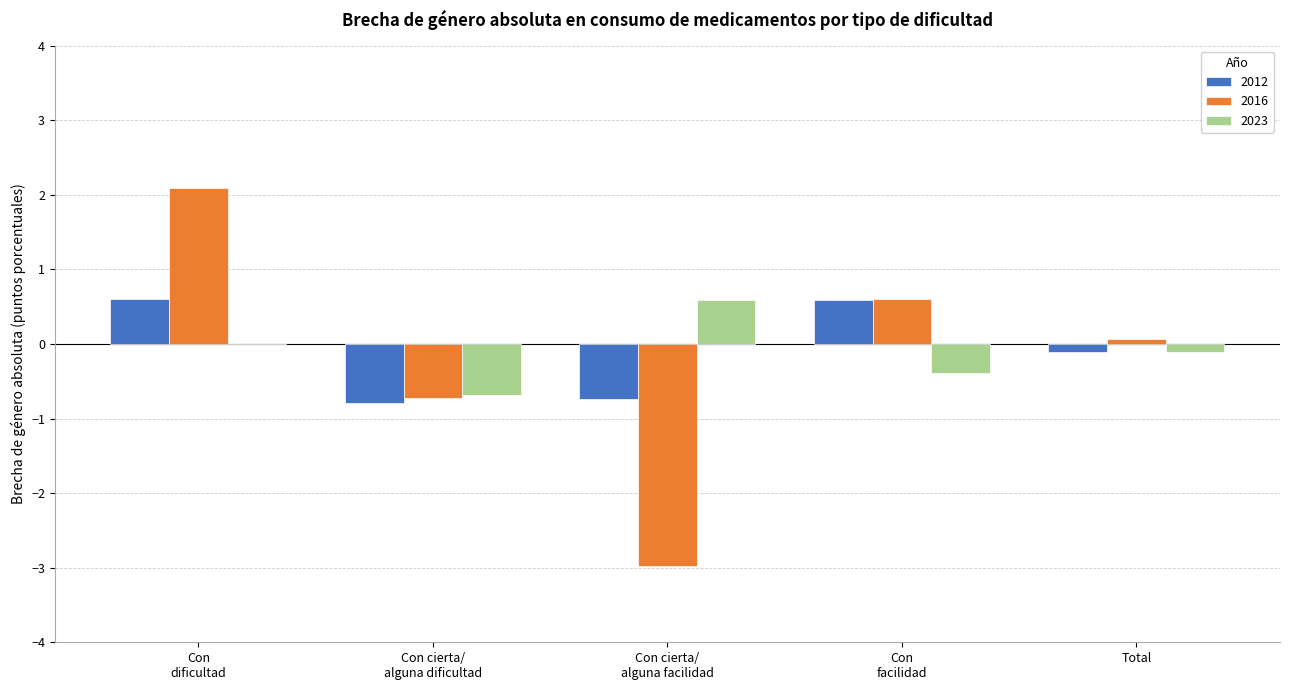

What is the greatest value displayed?

2.1